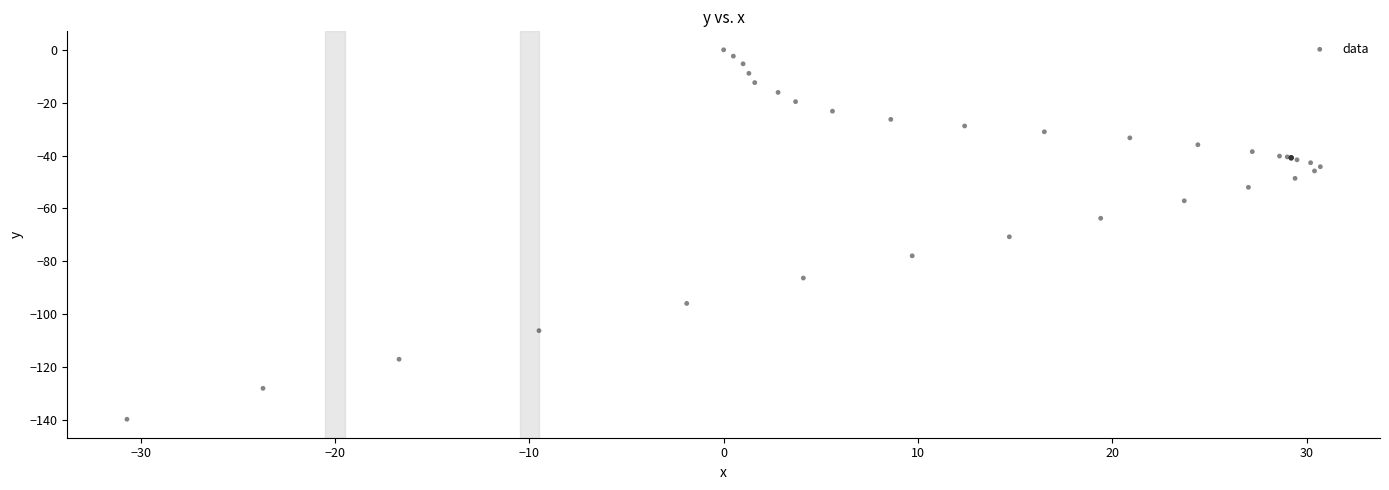

What Y value in the scatter plot is closest to -69?

-70.7